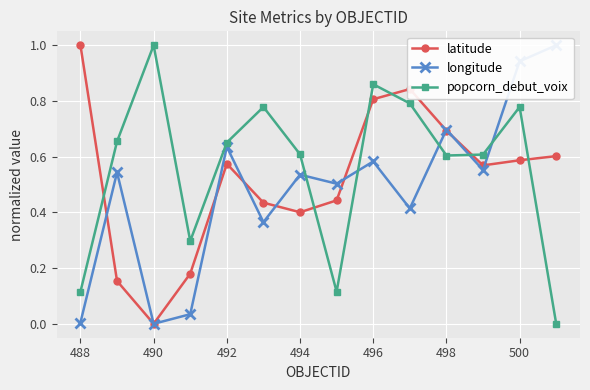

What is the highest value of the latitude series?

1.0